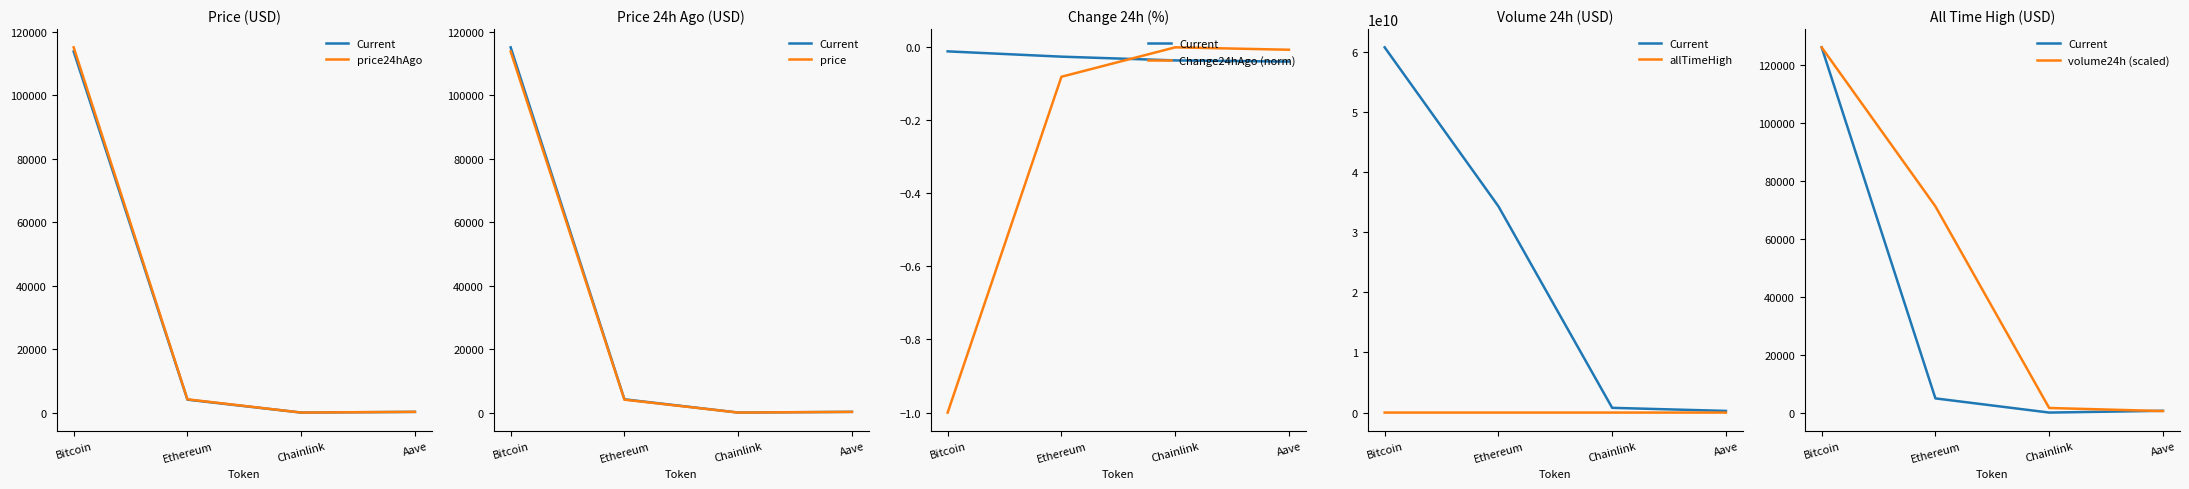

What value does the price24hAgo series have at Aave?

244.4